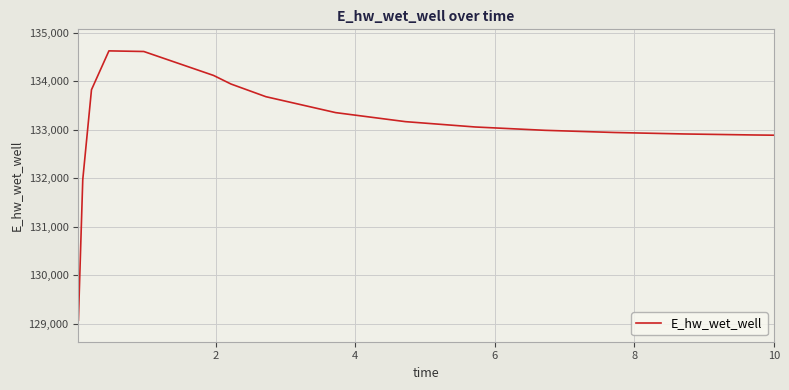

Does the chart have visible grid lines?

Yes